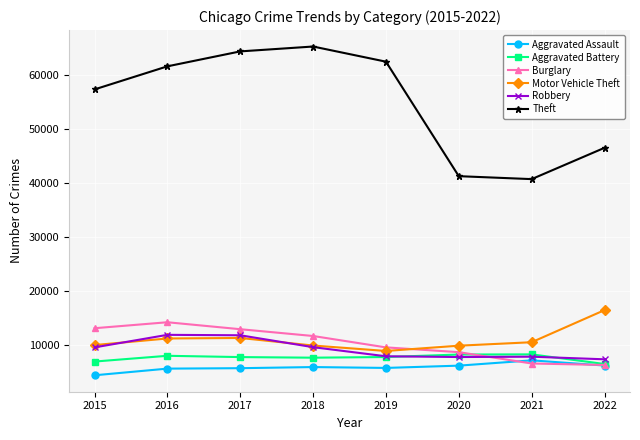

Where is Burglary nearest to the value 10336?

2019